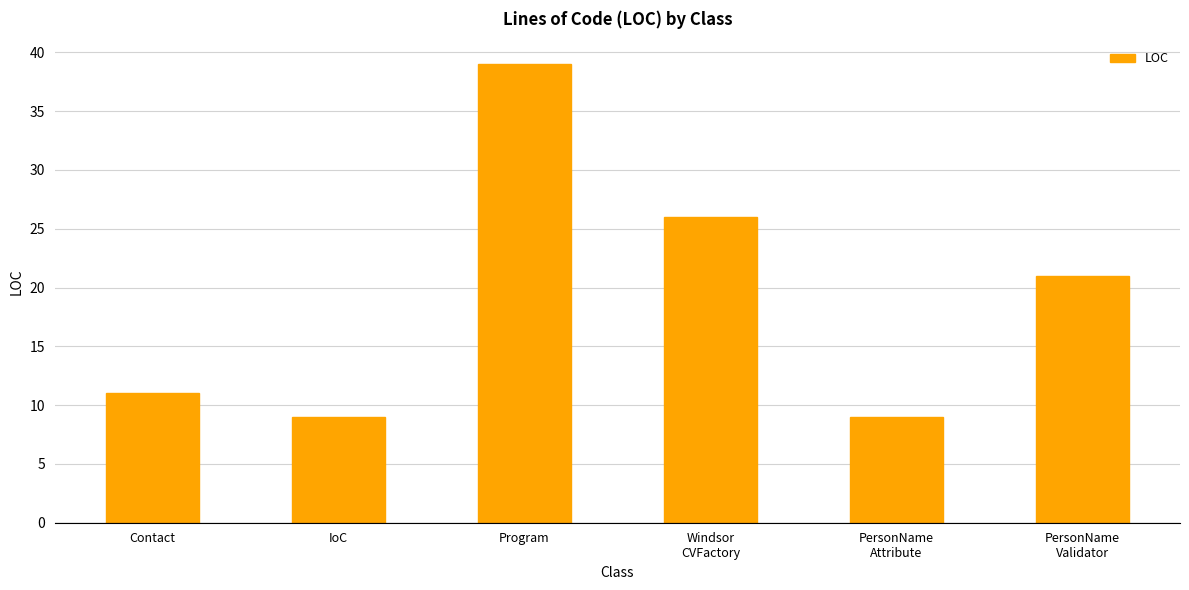

What is the average value?

19